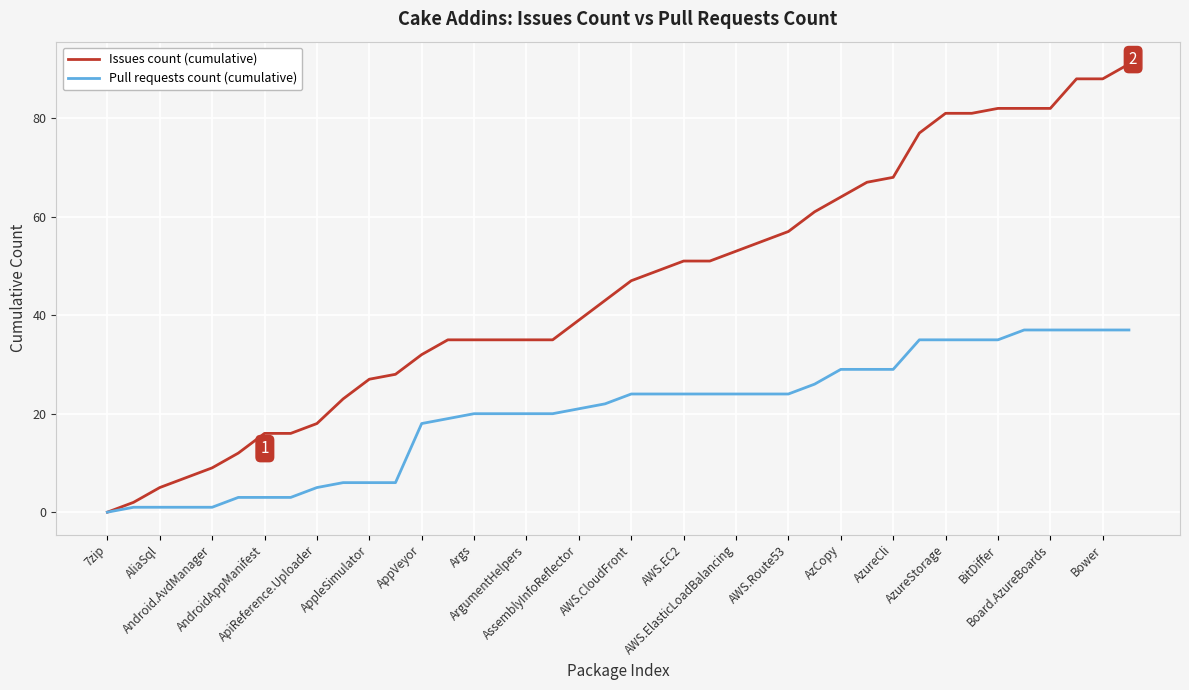

Which series has the largest range (max minus min)?

Issues count (cumulative)